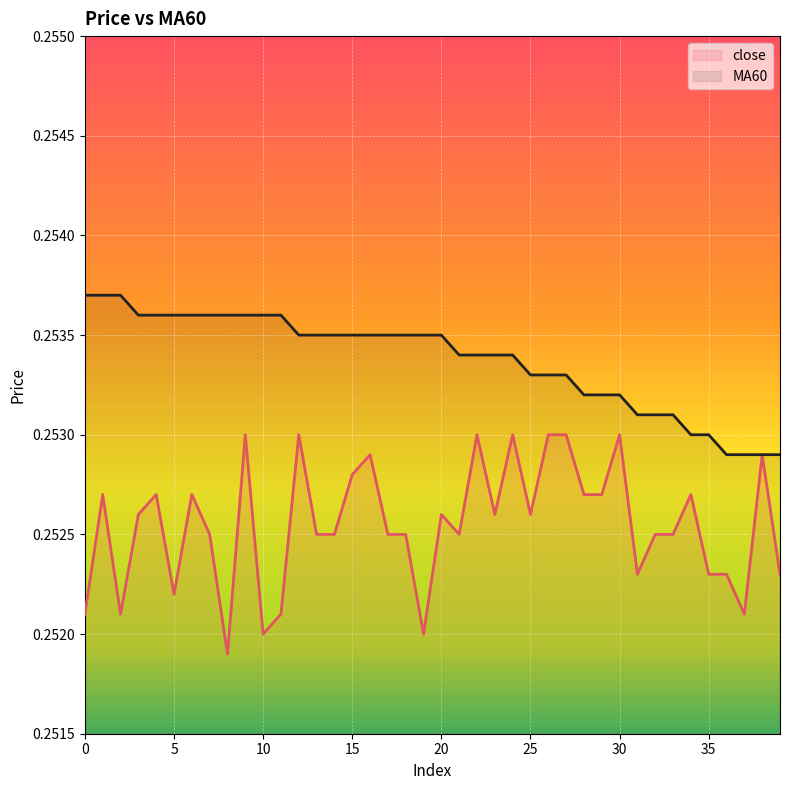

What is the label of the 15th point from the left?

14